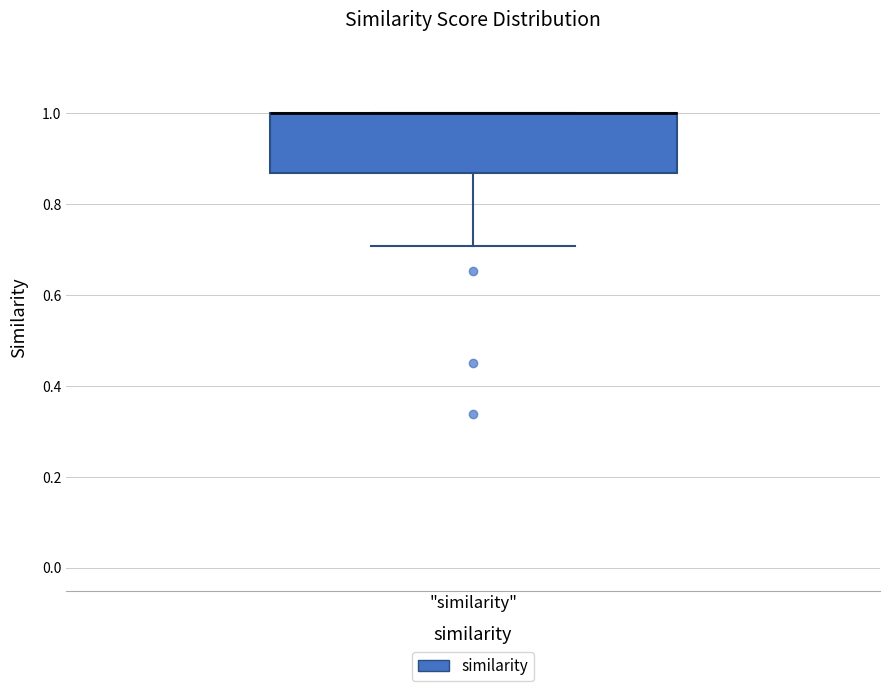

Transcribe this box plot: give where the median line is, the range the box spans, and where the two whiskers end, as read against the y-axis. The values are not printed on the chart, so give them approximately, as read against the axis.

median 1.00 (drawn on the box's upper edge), box 0.86 to 1.00, whiskers 0.70 to 1.00